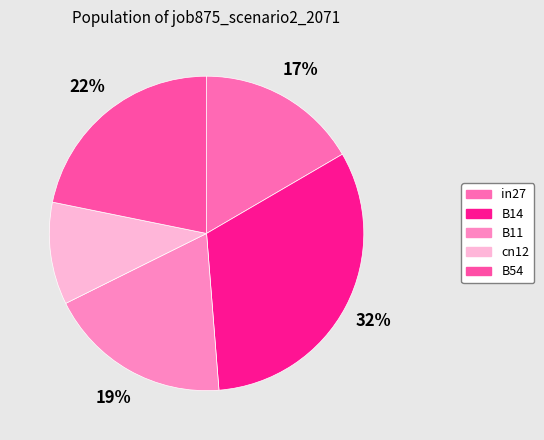

How many slices are in this pie chart?

5